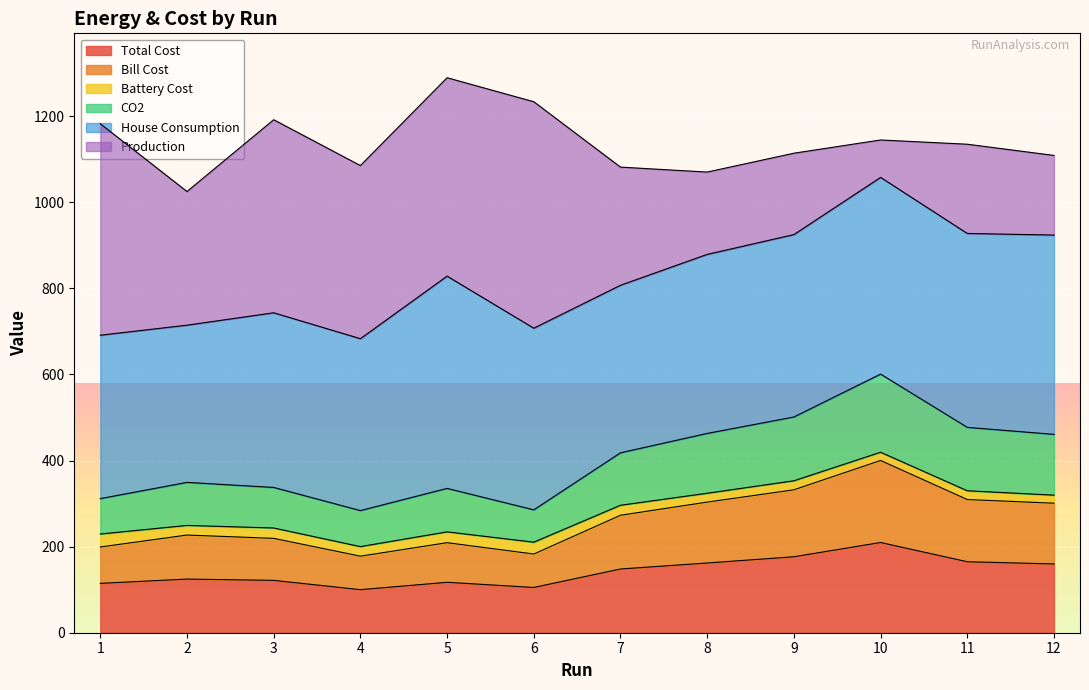

What is the maximum value for Total Cost?

209.7